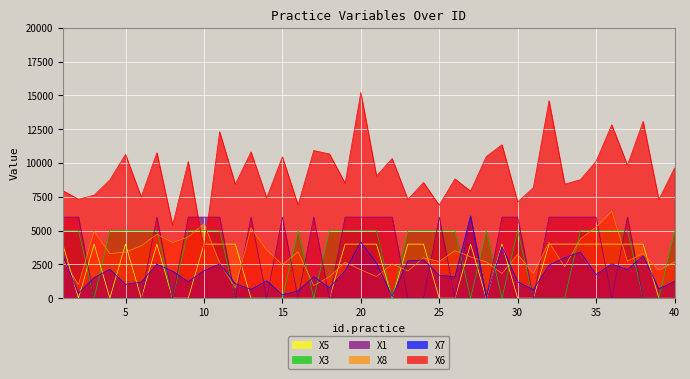

How many data points does each series have?

40